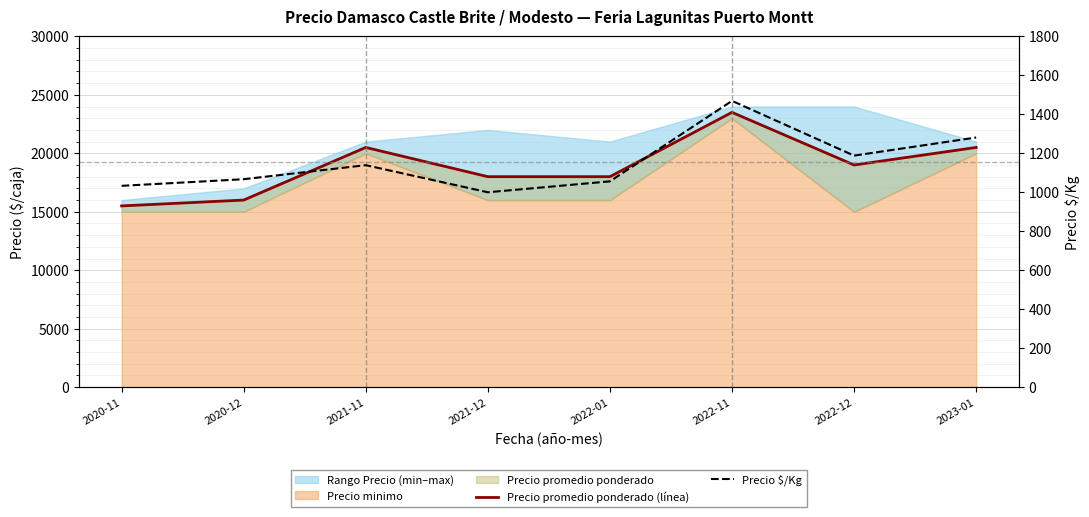

What is the lowest value of the Precio $/Kg series?

1000